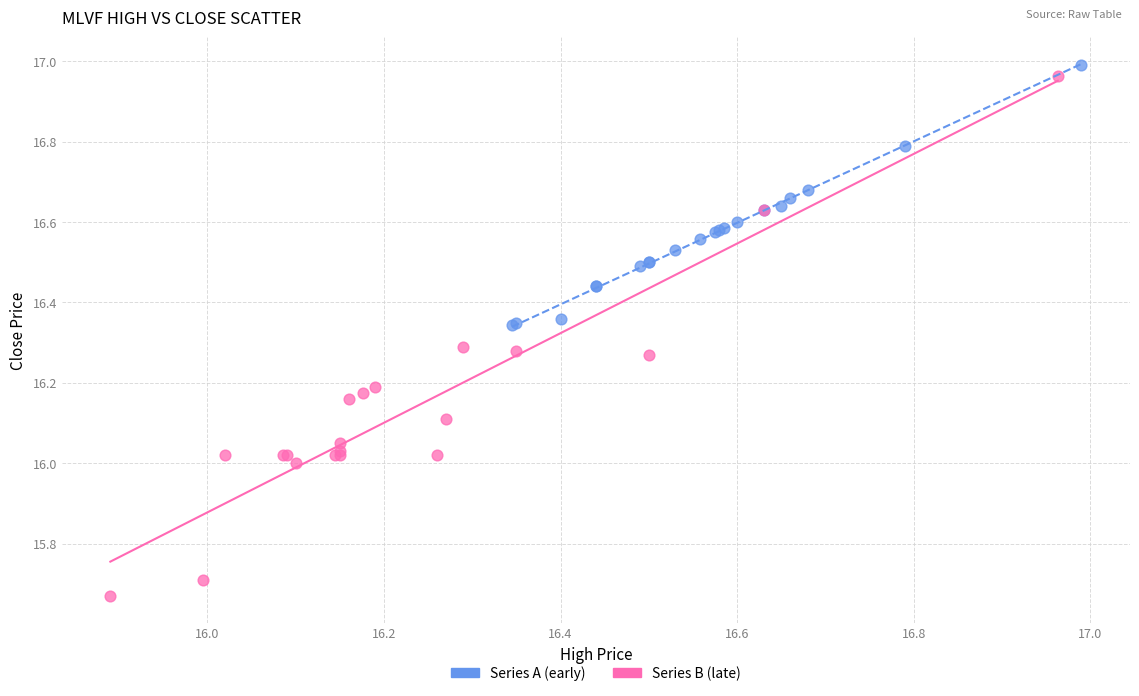

Which series contains the lowest Y value?

Series B (late)